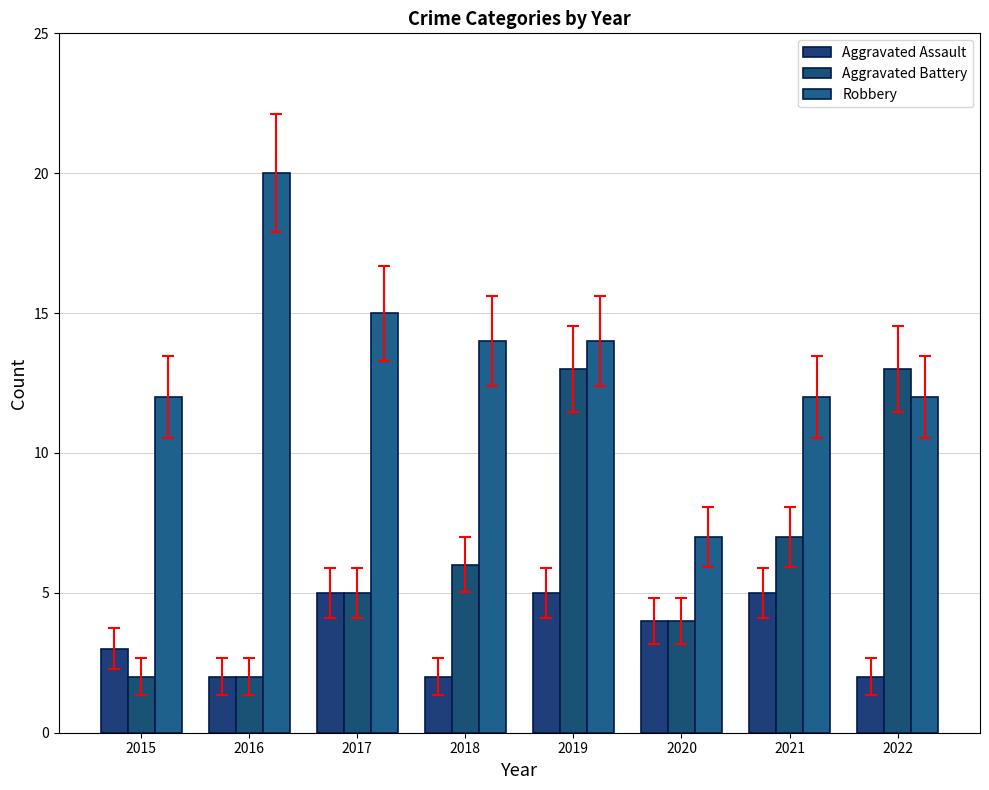

How many bars are there in total?

24